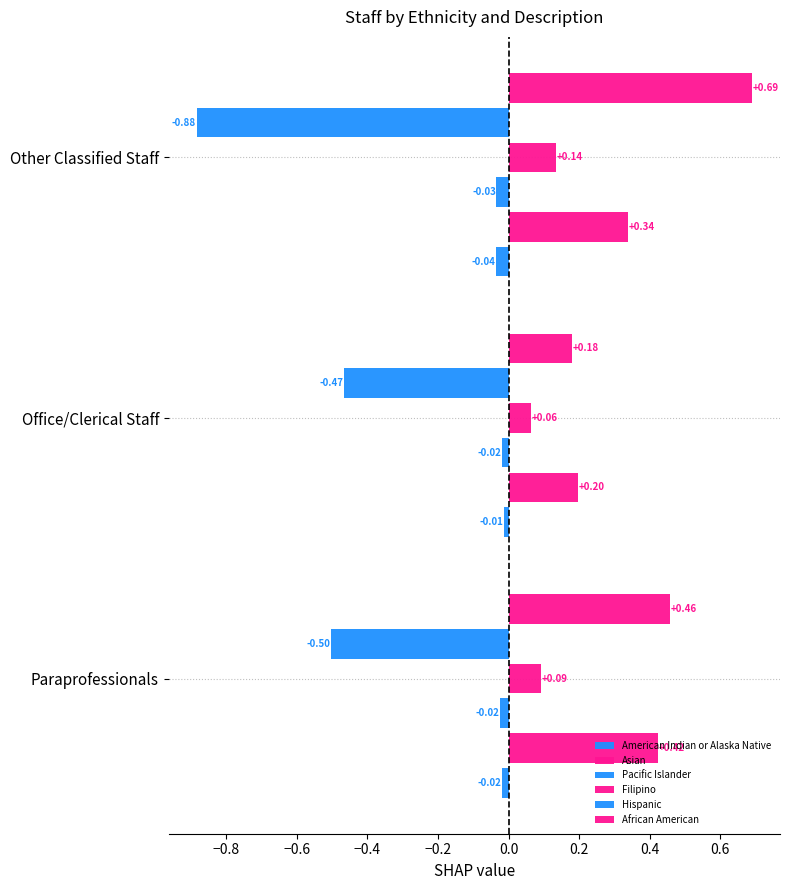

Which series has the widest spread of values?

African American